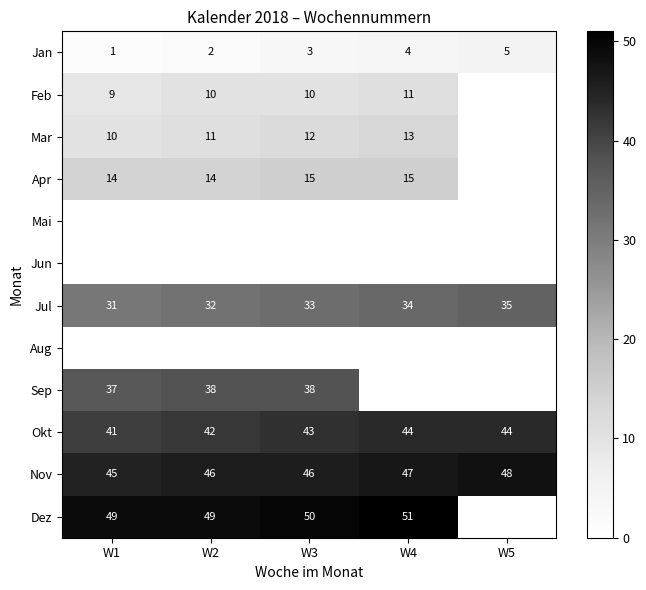

The Apr series shows 14 at W2. True or false?

True